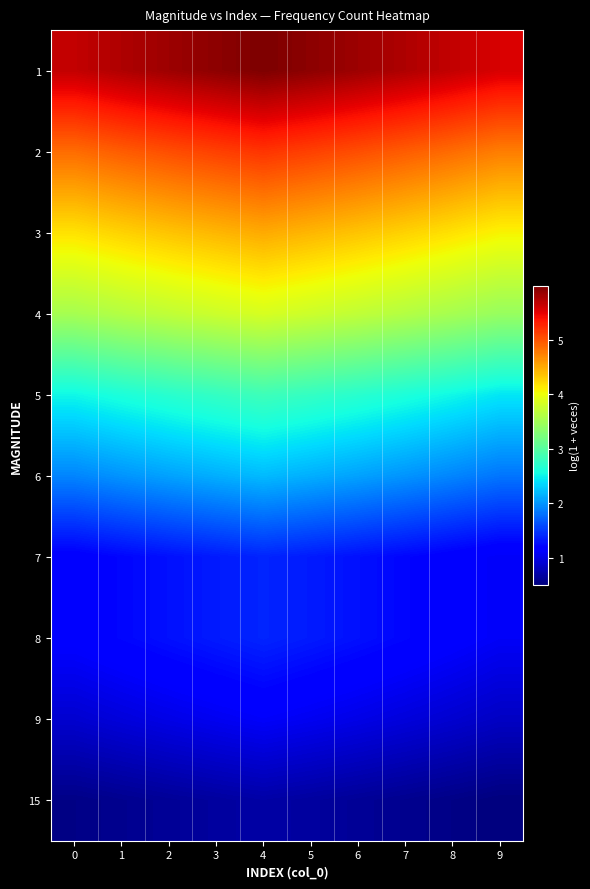

What is the spread (max minus min) of values at 3?

5.3